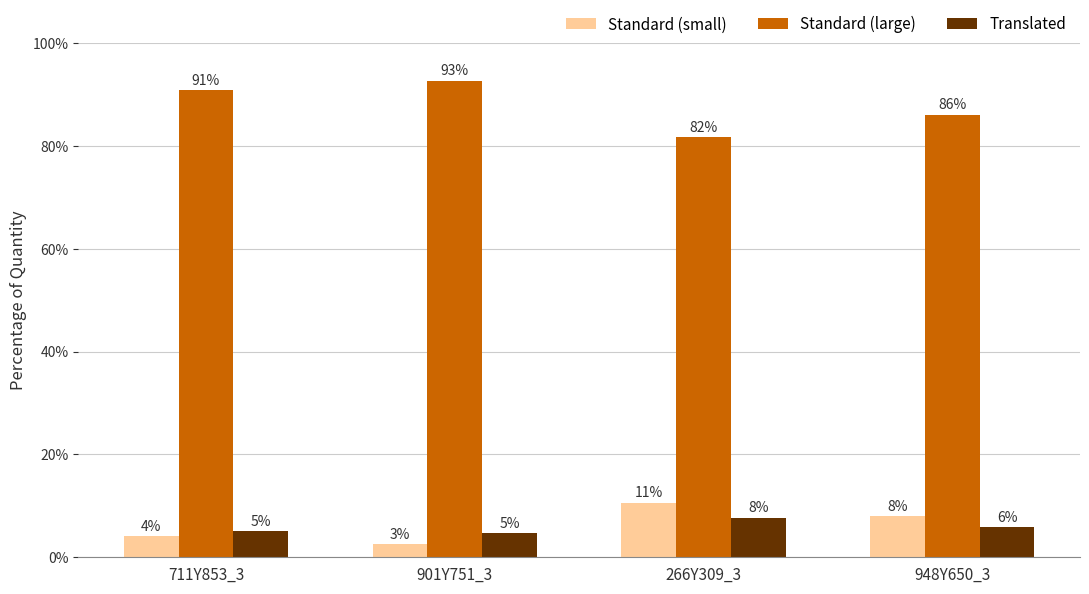

What are all the series names shown in the legend?

Standard (small), Standard (large), Translated